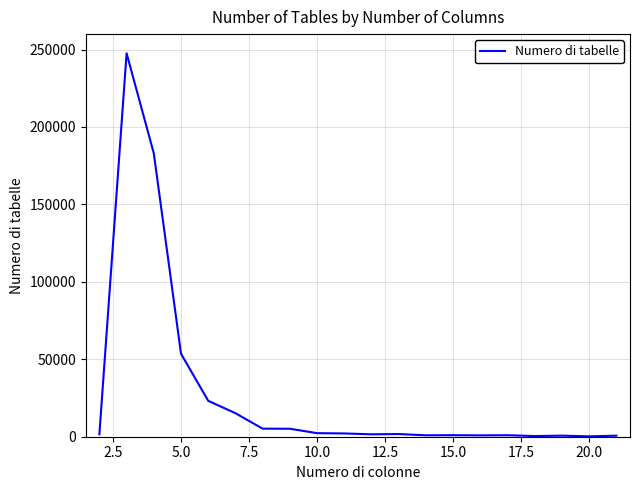

What is the difference between the maximum and minimum values?

247337